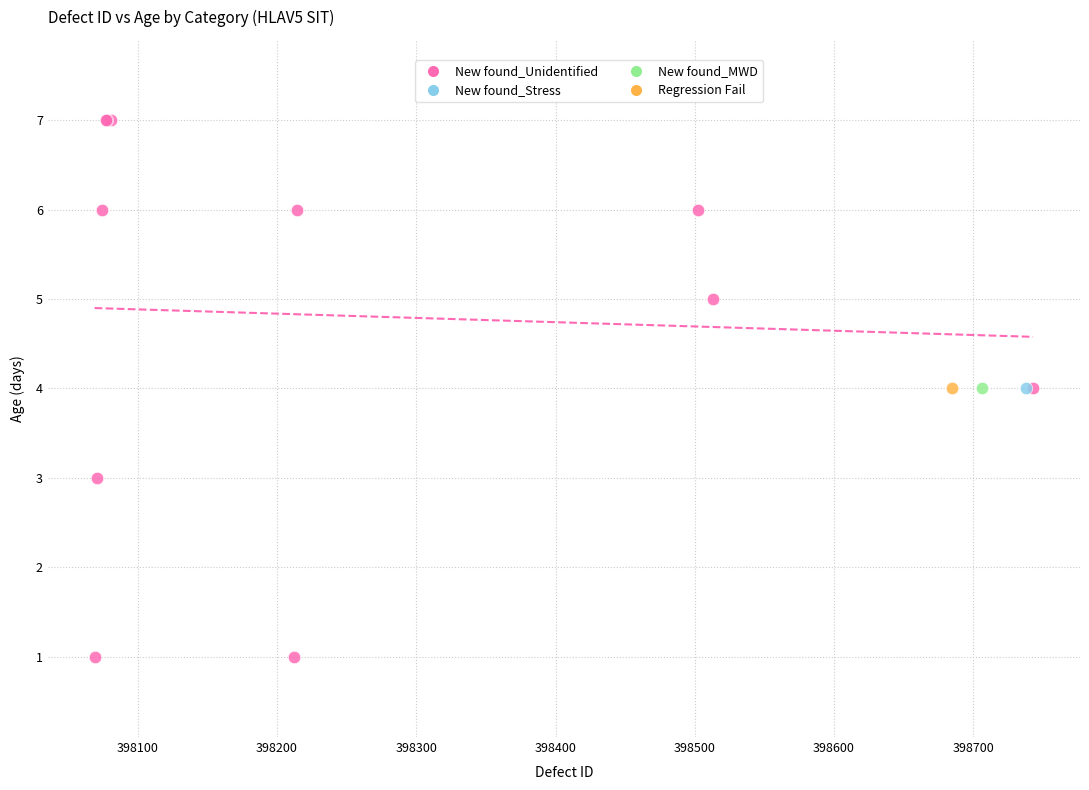

What are all the series names shown in the legend?

New found_Unidentified, New found_Stress, New found_MWD, Regression Fail